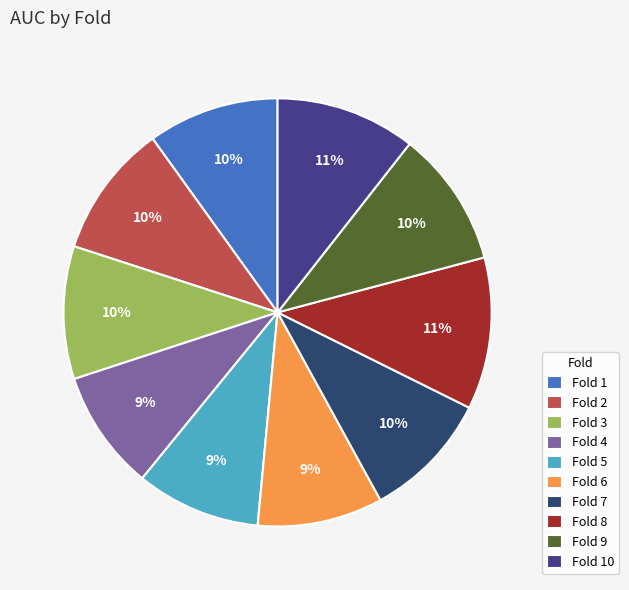

How many segments does this pie chart have?

10